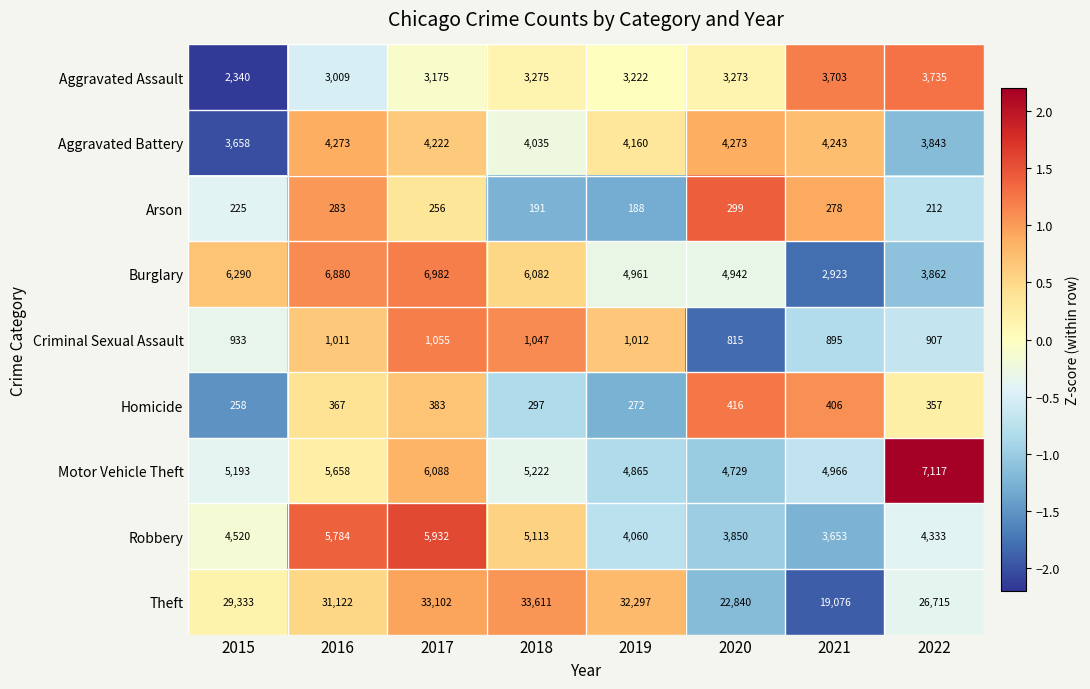

What is the greatest value displayed?

33611